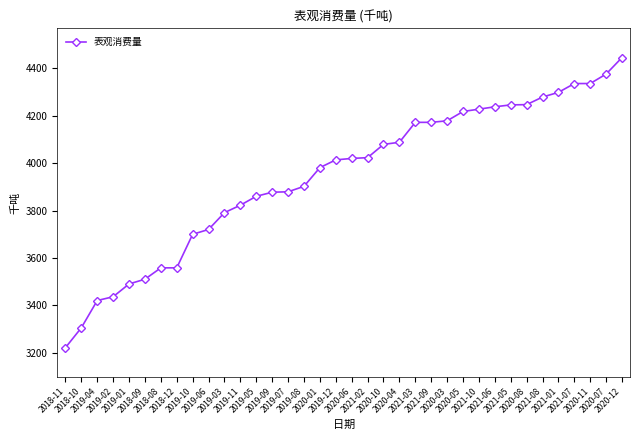

What is the smallest value displayed?

3221.0